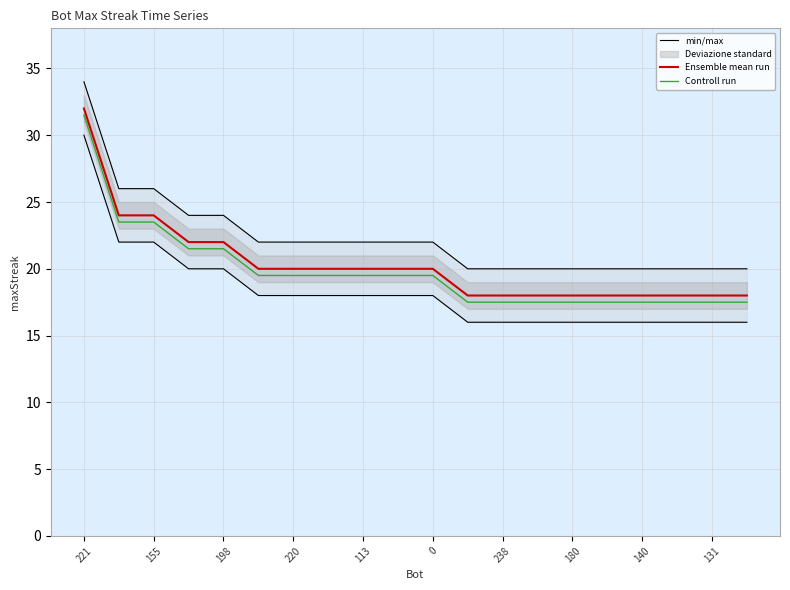

At which category is the sum across all series the highest?

221